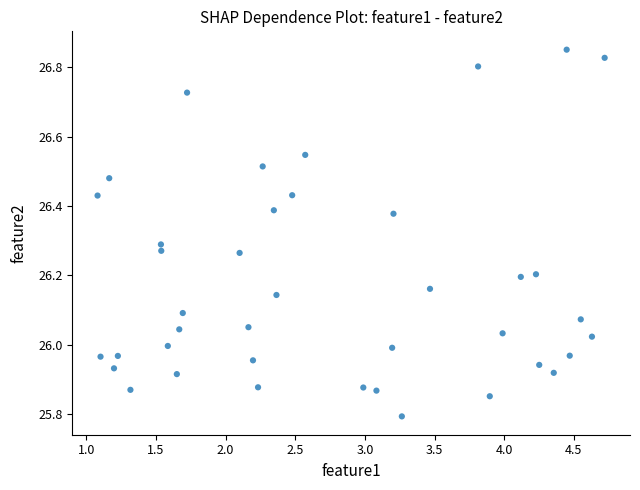

What is the range of X values (max minus min)?

3.6